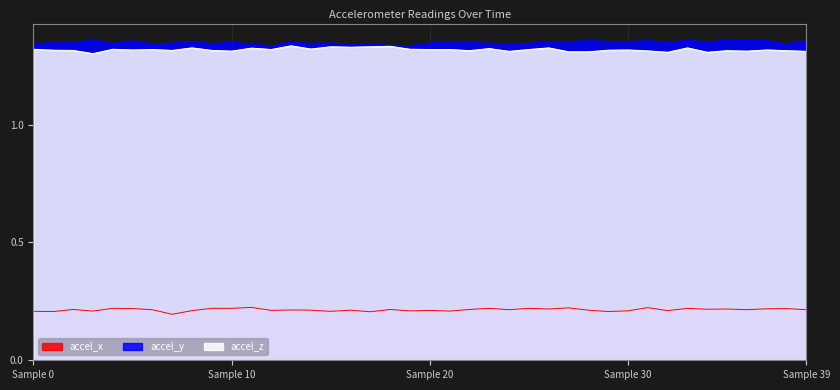

At which category does the chart reach its peak across all series?

3